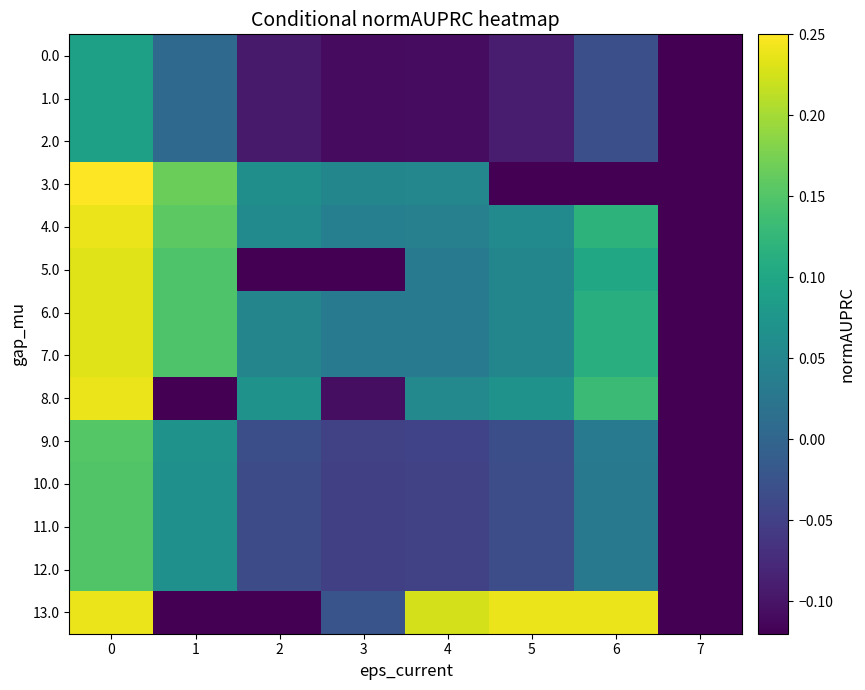

Which series has the largest range (max minus min)?

3.0